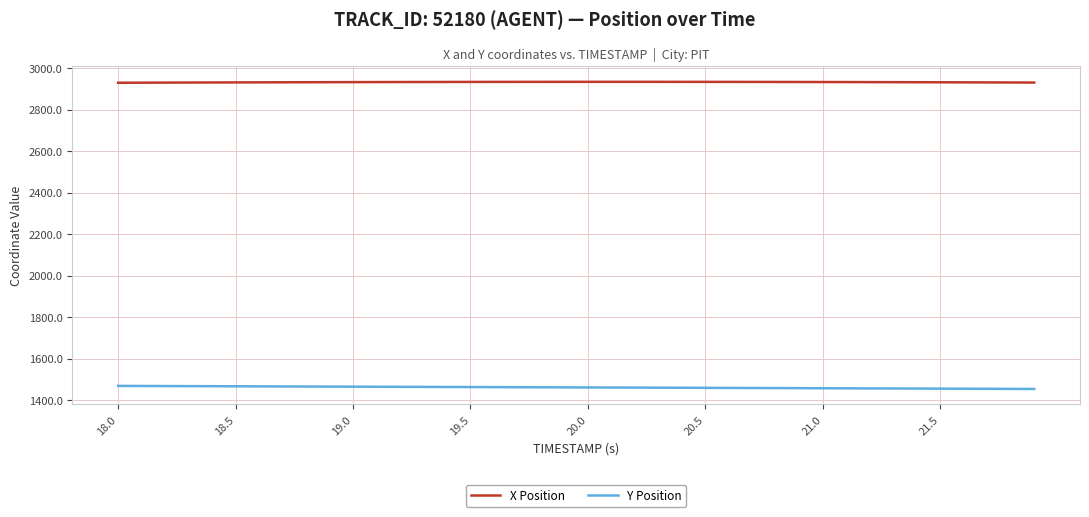

True or false: X Position and Y Position cross at least once.

False